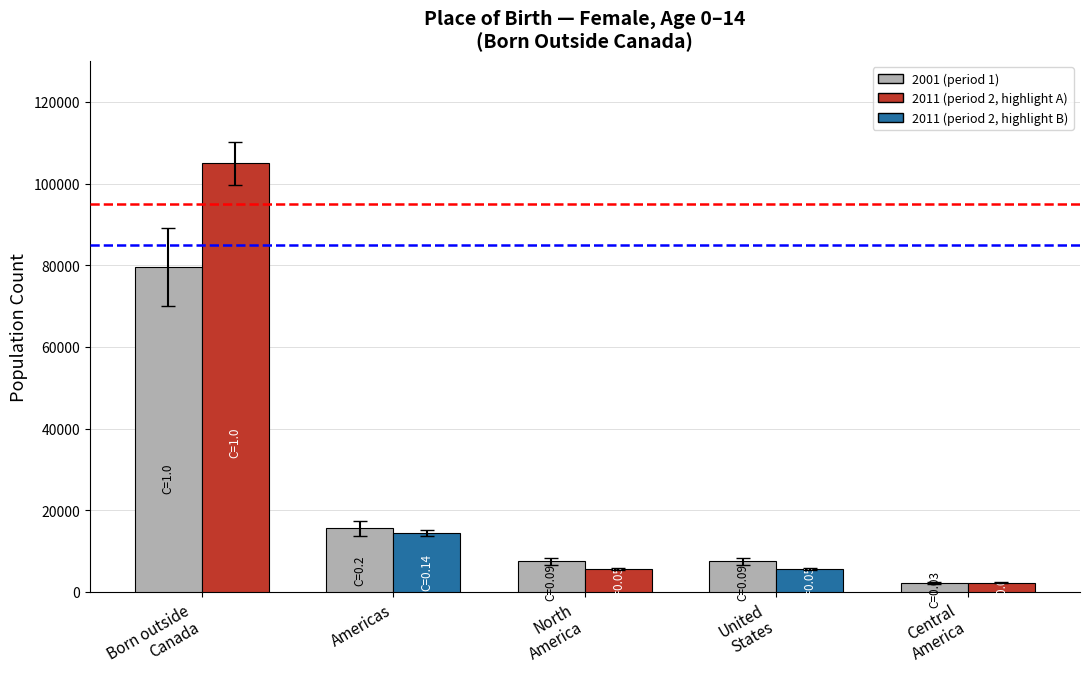

What is the maximum value shown in the chart?

105015